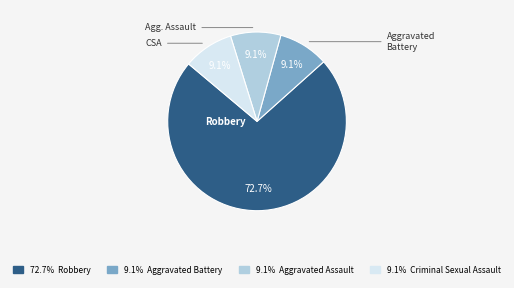

Does any single category account for the majority?

Yes